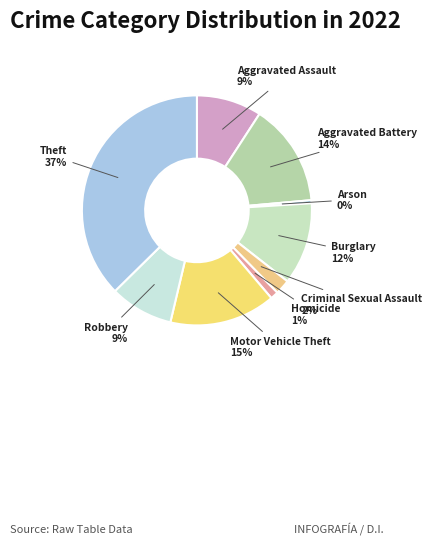

To the nearest percent, what is the difference between the largest and smallest slice percentages?

37%